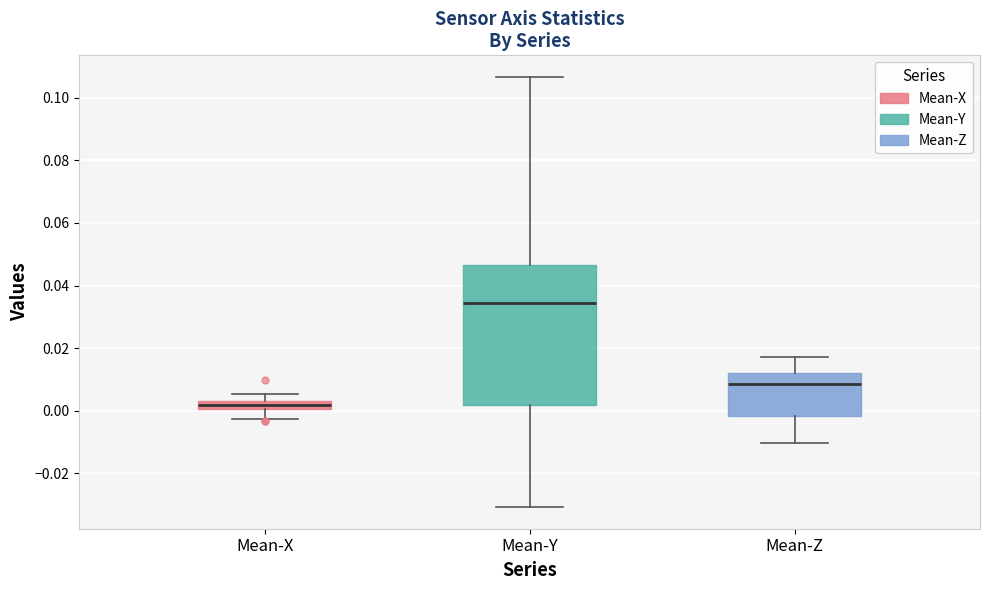

Comparing the boxes themselves (not the whiskers), which one is the tallest?

Mean-Y